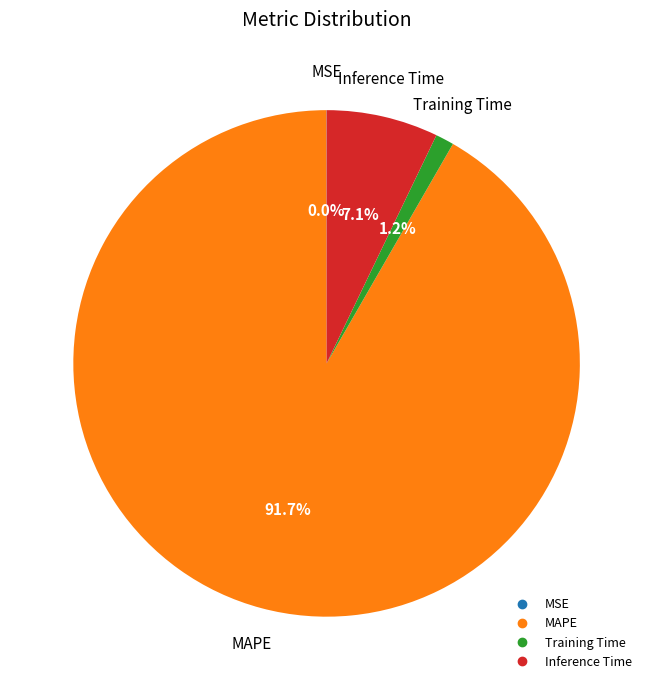

What portion of the pie excludes Inference Time?

92.9%